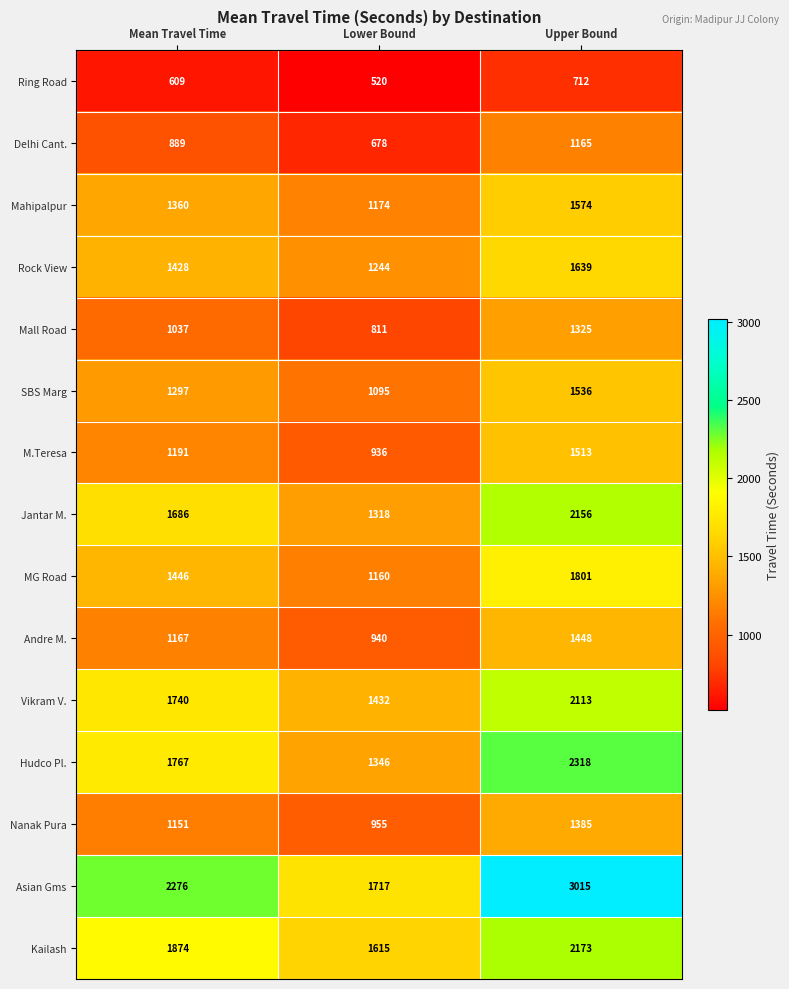

Which series has the largest total across all categories?

Asian Gms